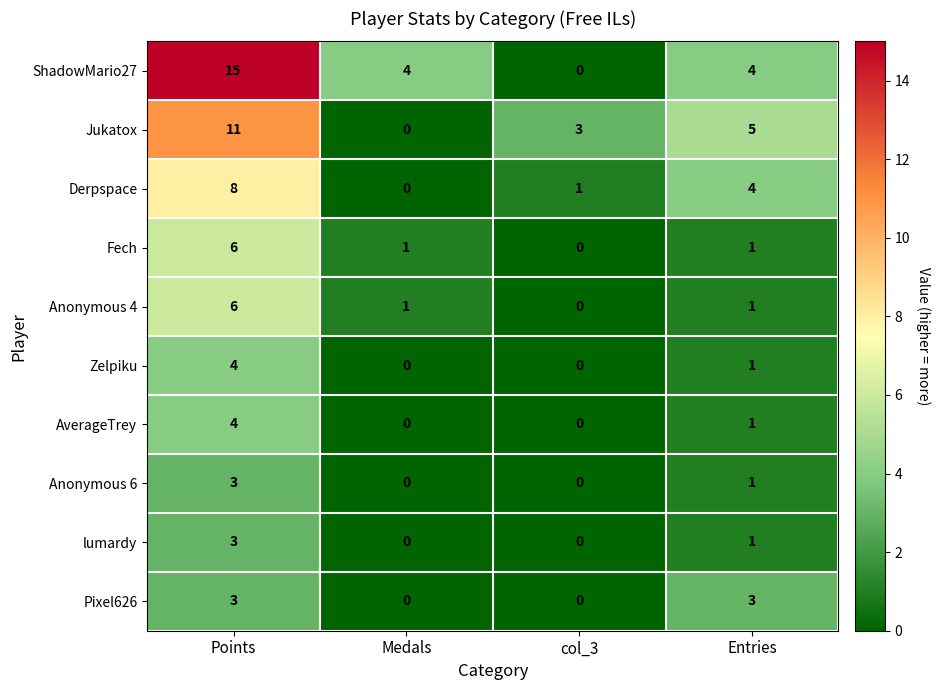

Which series has the widest spread of values?

ShadowMario27